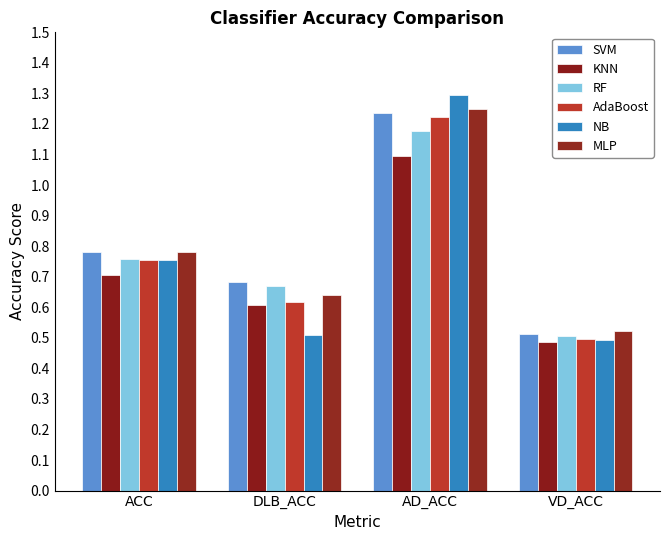

Which series changed the most between DLB_ACC and VD_ACC?

SVM